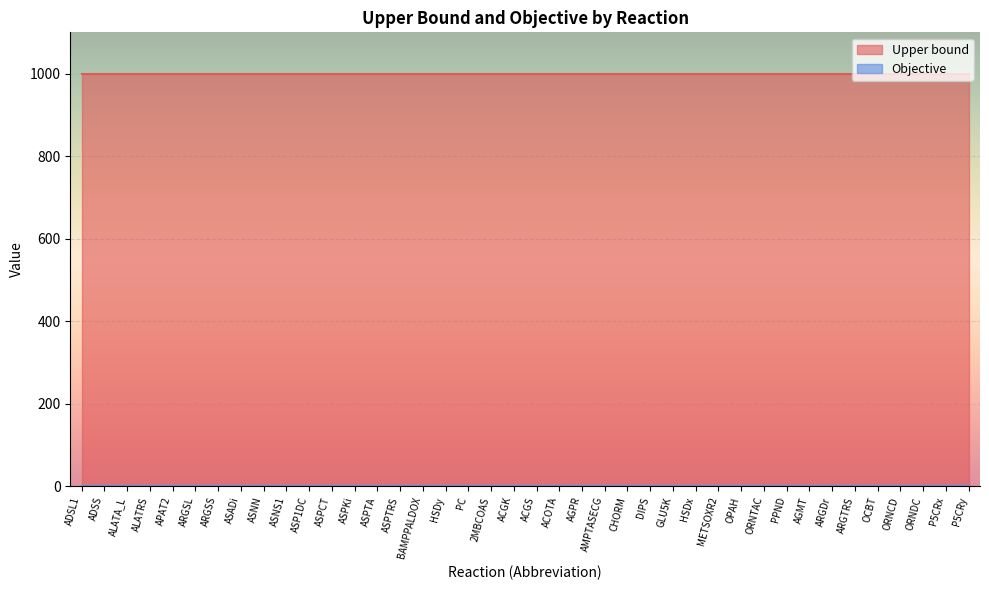

True or false: Objective and Upper bound intersect in this chart.

False